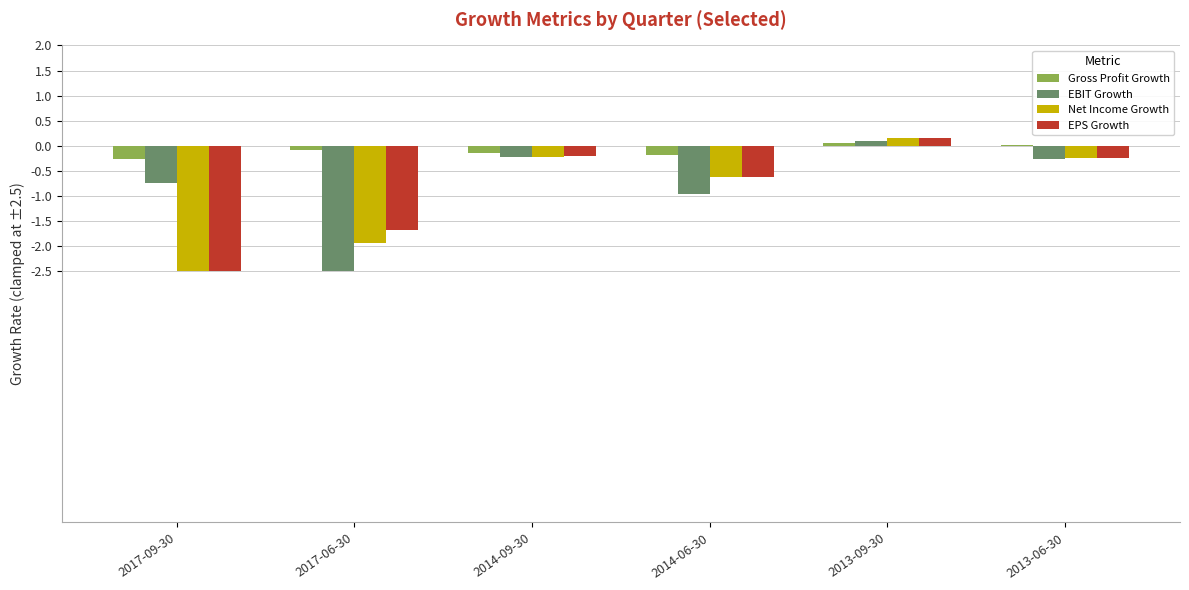

The value of Net Income Growth at 2017-06-30 is -2.9. True or false?

False